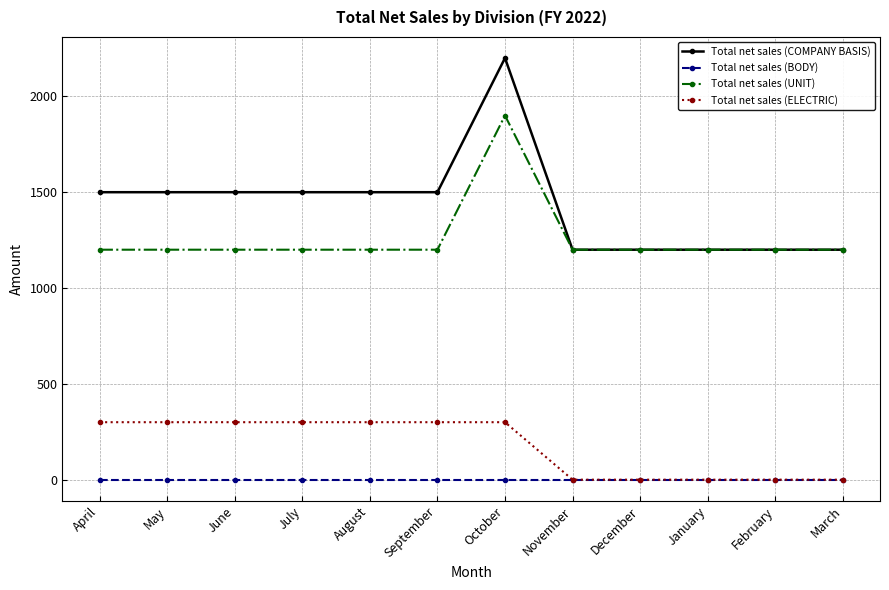

Which series has the largest total across all categories?

Total net sales (COMPANY BASIS)